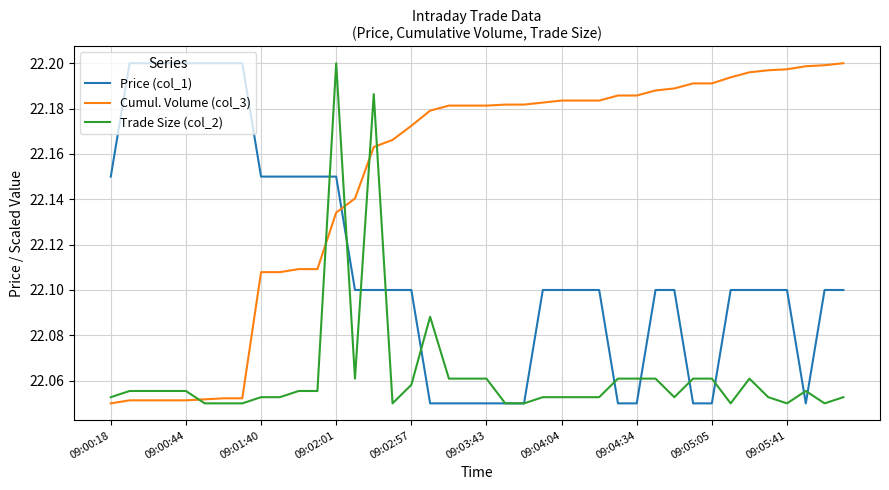

After their last crossing, which series has the higher values: Cumul. Volume (col_3) or Trade Size (col_2)?

Cumul. Volume (col_3)